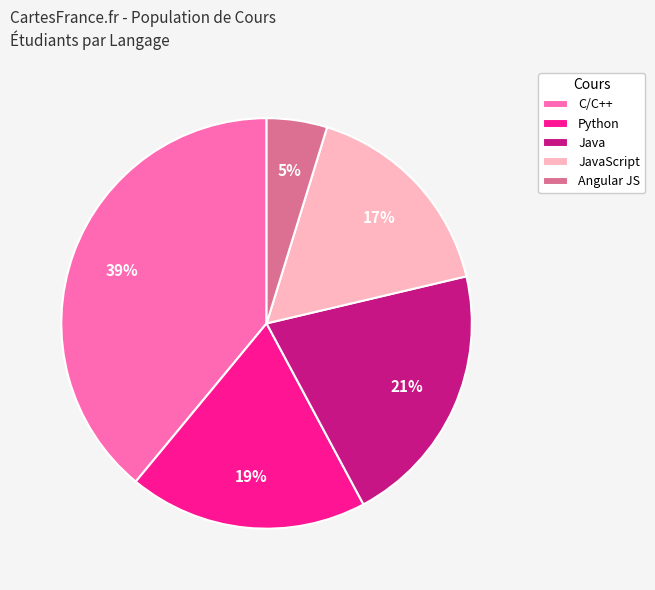

Which has a higher value, Python or Java?

Java